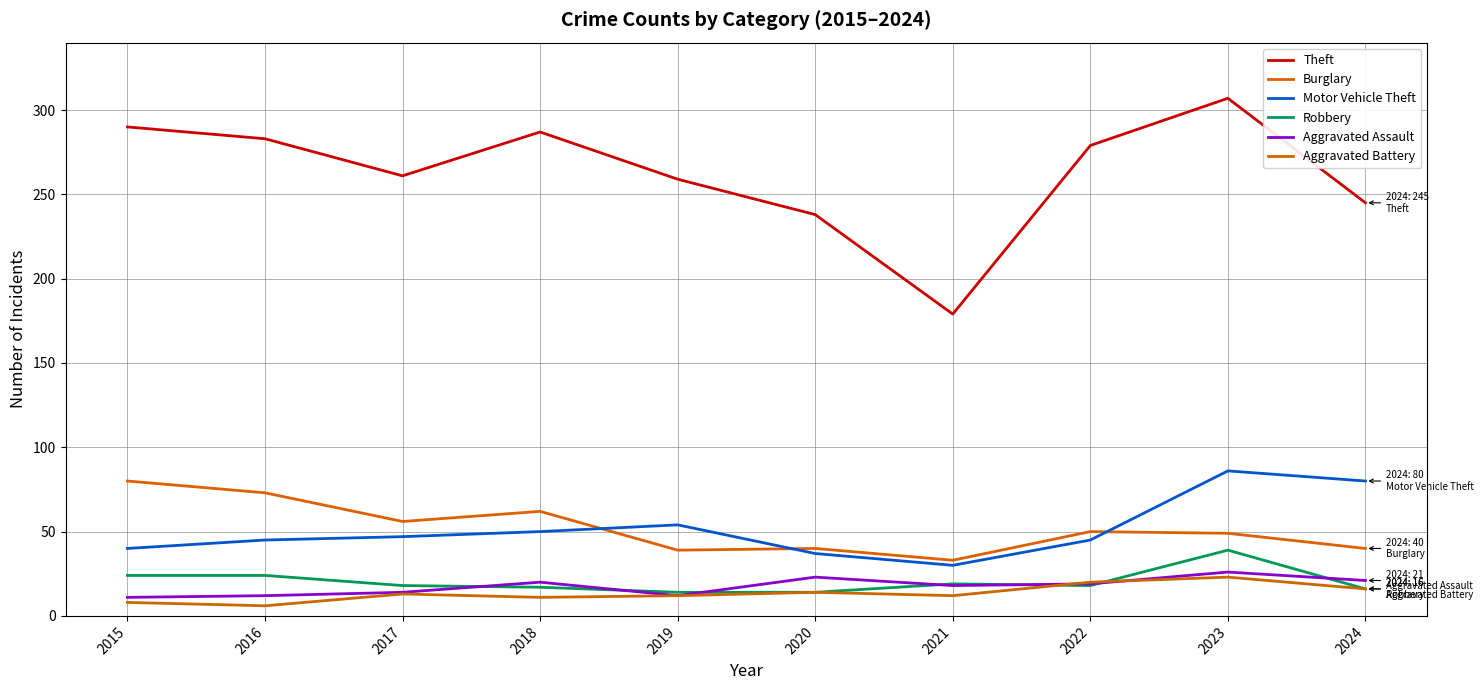

Which series changed the most between 2016 and 2021?

Theft